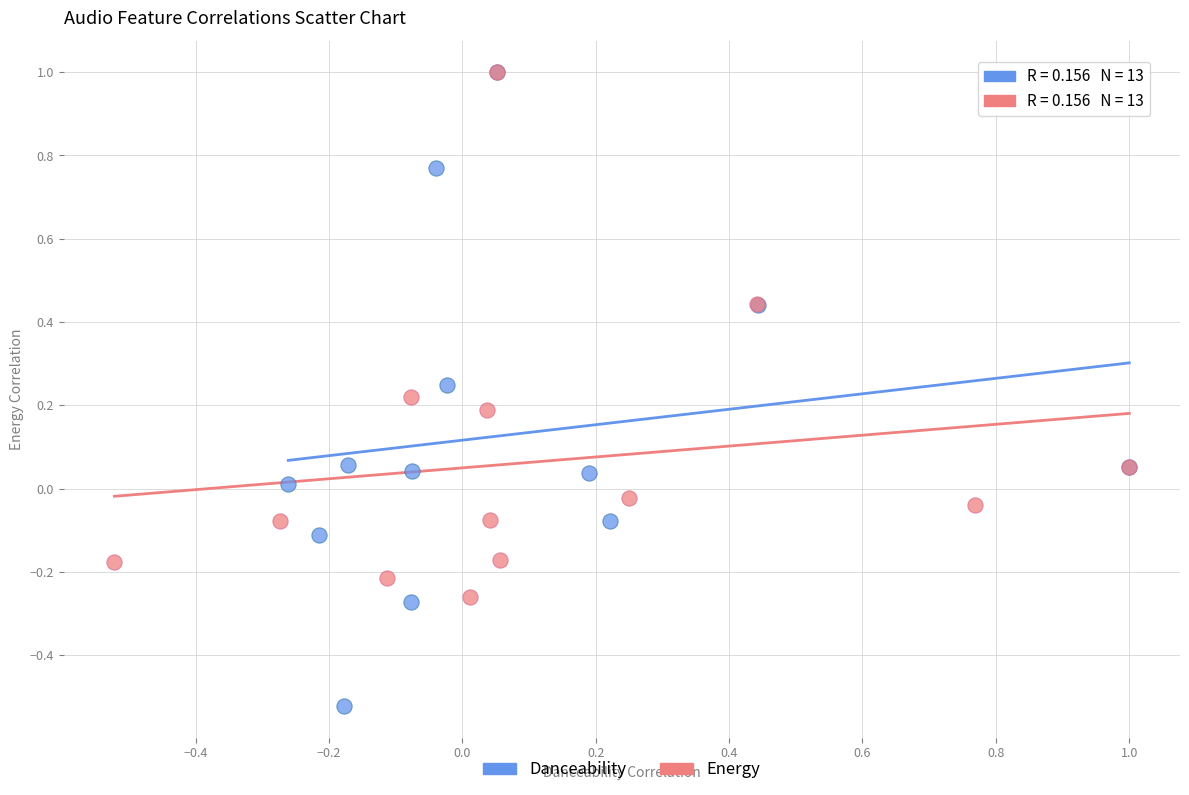

Which series has the widest spread of Y values?

Danceability